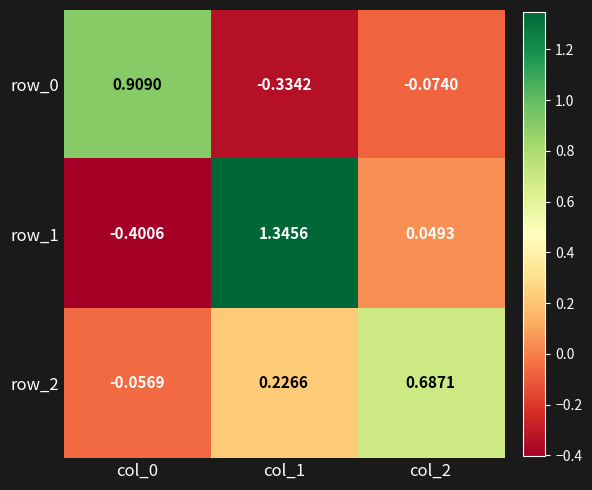

Reading left to right, what are all the values shown in this chart?

row_0: col_0=0.9	col_1=-0.3	col_2=-0.1
row_1: col_0=-0.4	col_1=1.3	col_2=0.0
row_2: col_0=-0.1	col_1=0.2	col_2=0.7